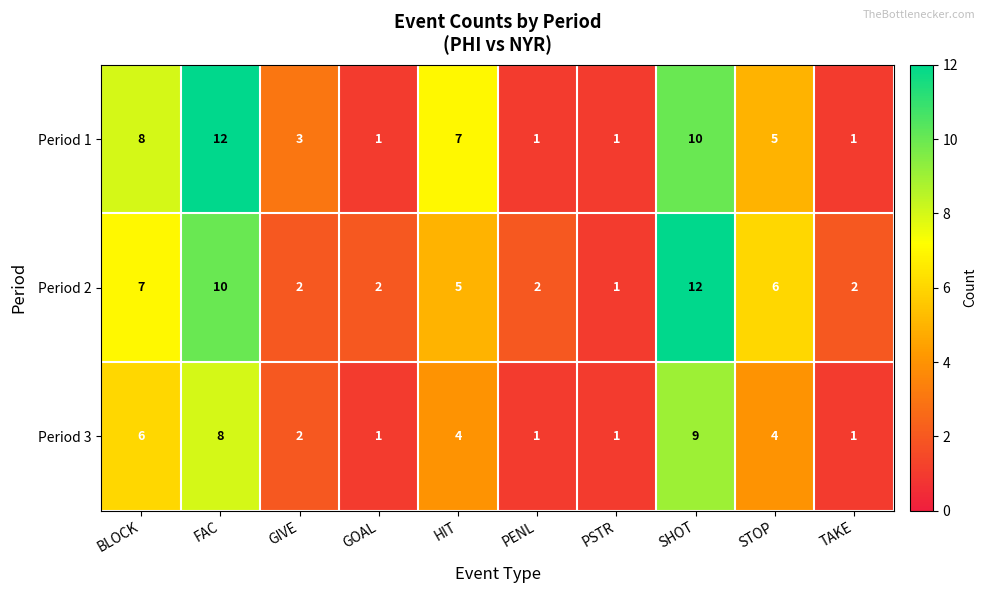

What is the average value of the Period 3 series?

4